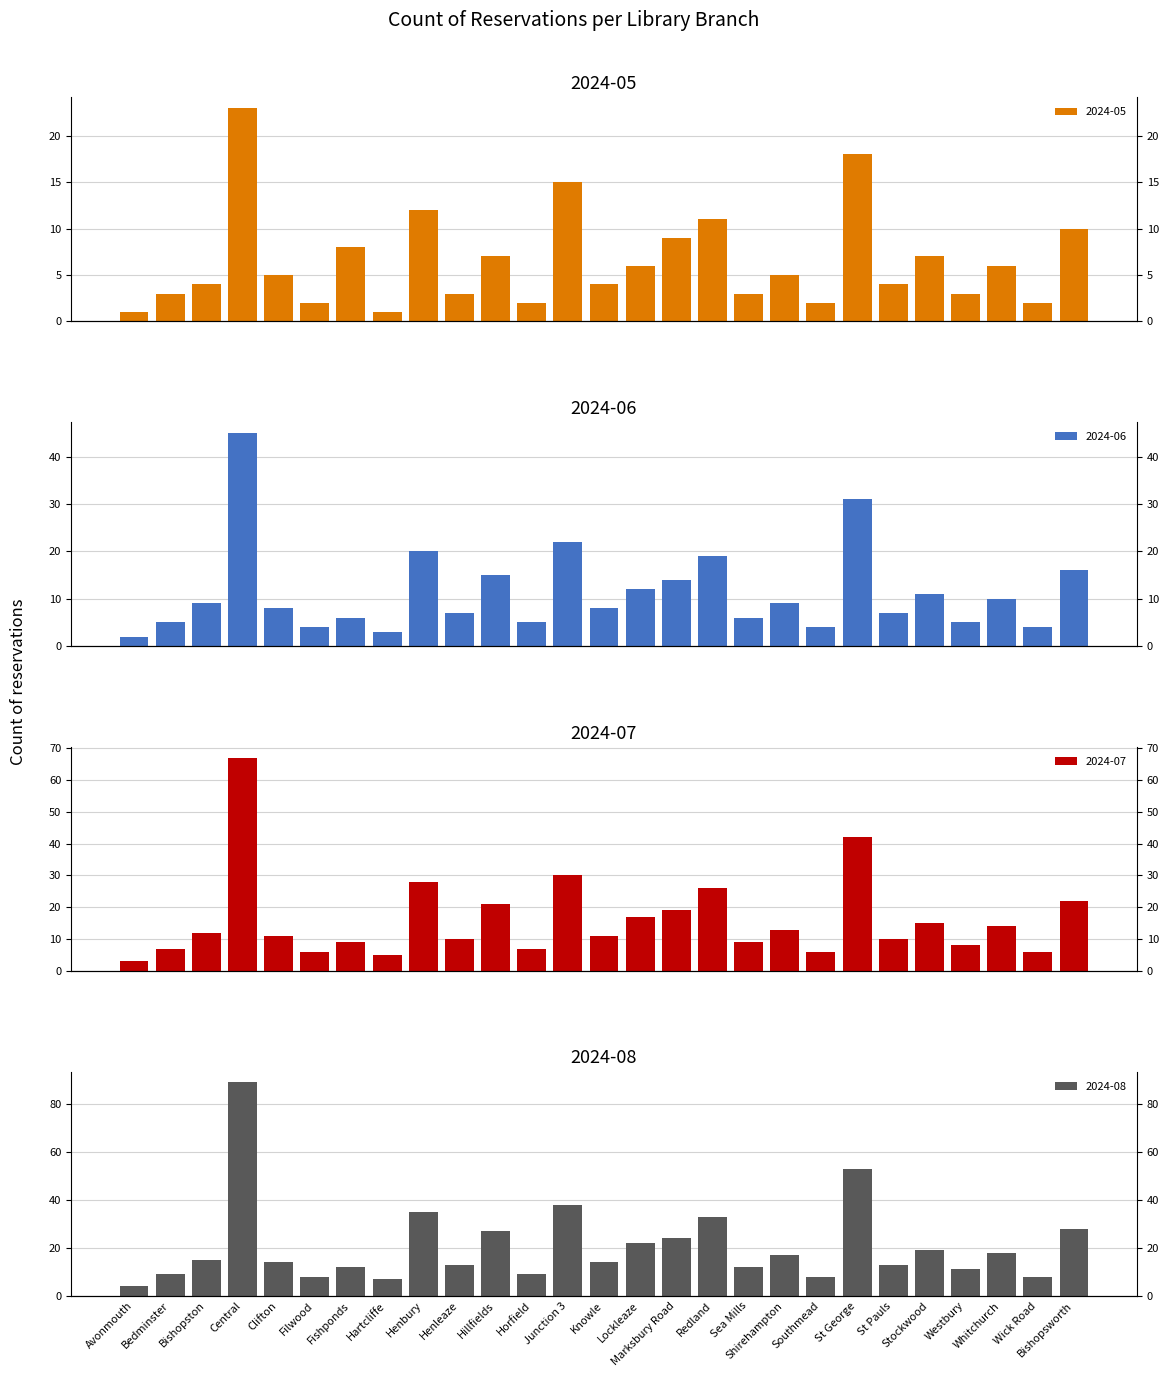

What is the label of the 11th bar from the left?

Hillfields